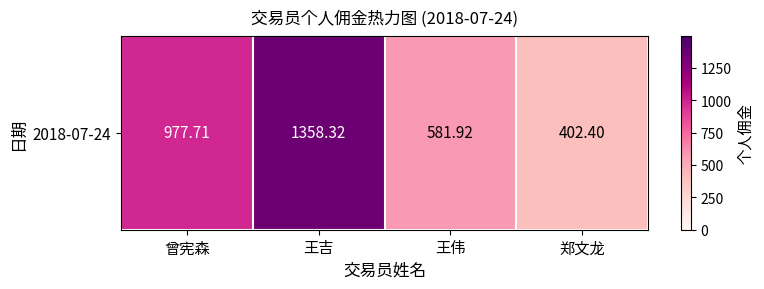

What is the smallest value displayed?

402.4